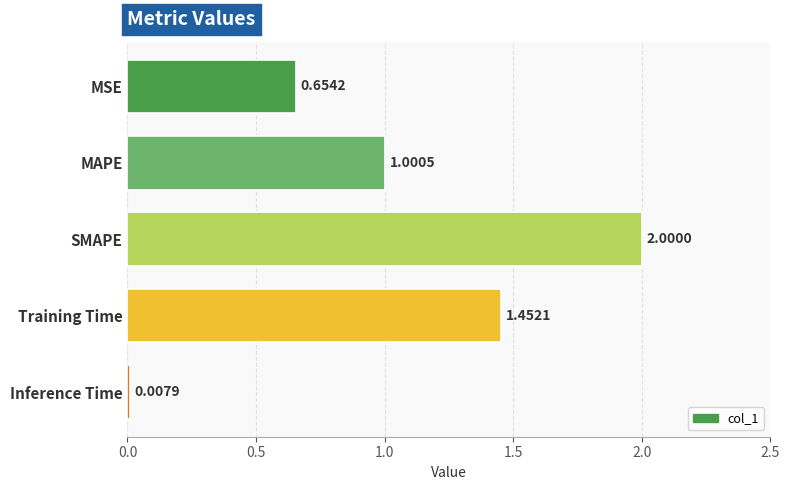

Between SMAPE and MAPE, which is larger?

SMAPE